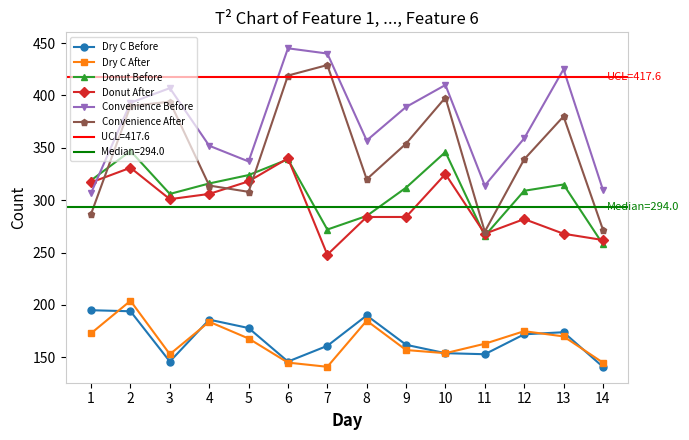

What is the value of the Dry C After point at the 10th from the left?

154